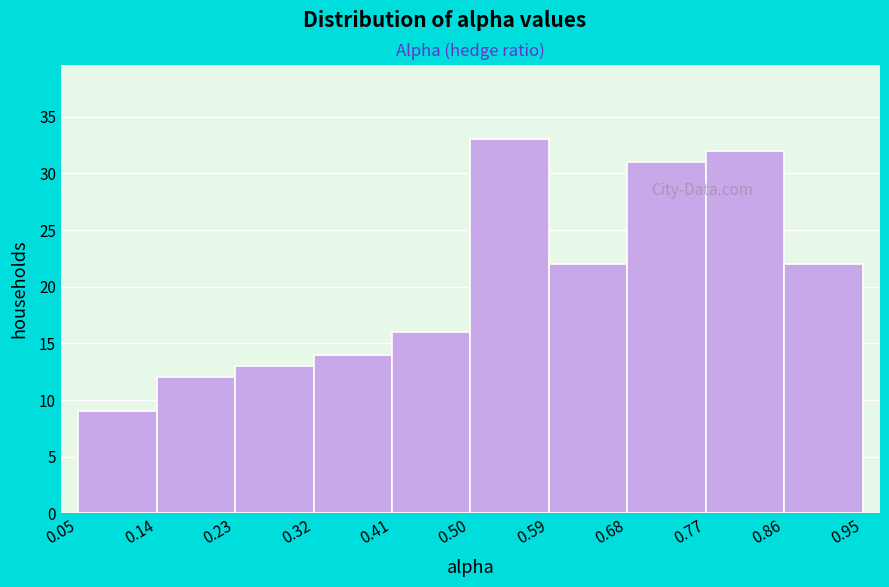

Reading left to right, transcribe this chart: for each bar, give the range it covers on the x-axis and its height. The values are not printed on the chart, so give them approximately, as read against the axis.

0.05 to 0.14: 9
0.14 to 0.23: 12
0.23 to 0.32: 13
0.32 to 0.41: 14
0.41 to 0.50: 16
0.50 to 0.59: 33
0.59 to 0.68: 22
0.68 to 0.77: 31
0.77 to 0.86: 32
0.86 to 0.95: 22